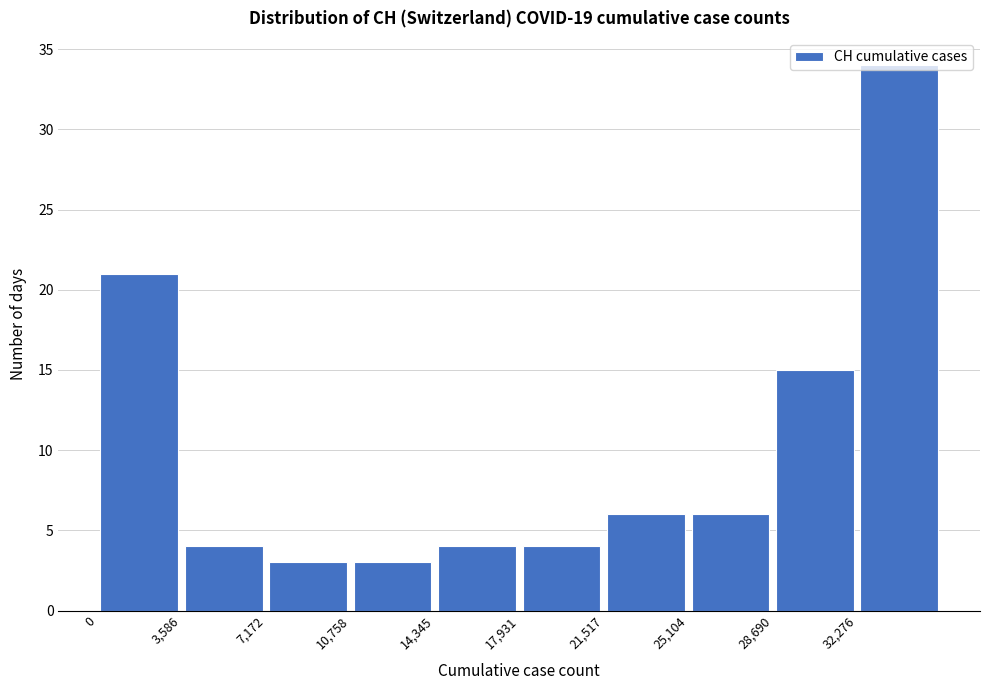

Over which range of the x-axis is the bar tallest?

32500 to 36000